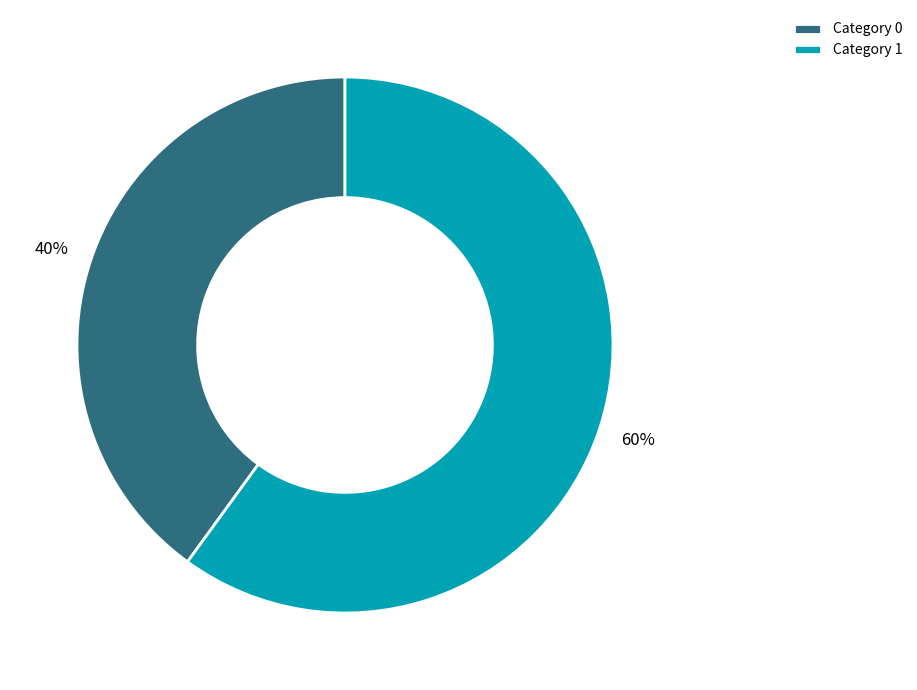

What is the majority slice?

Category 1